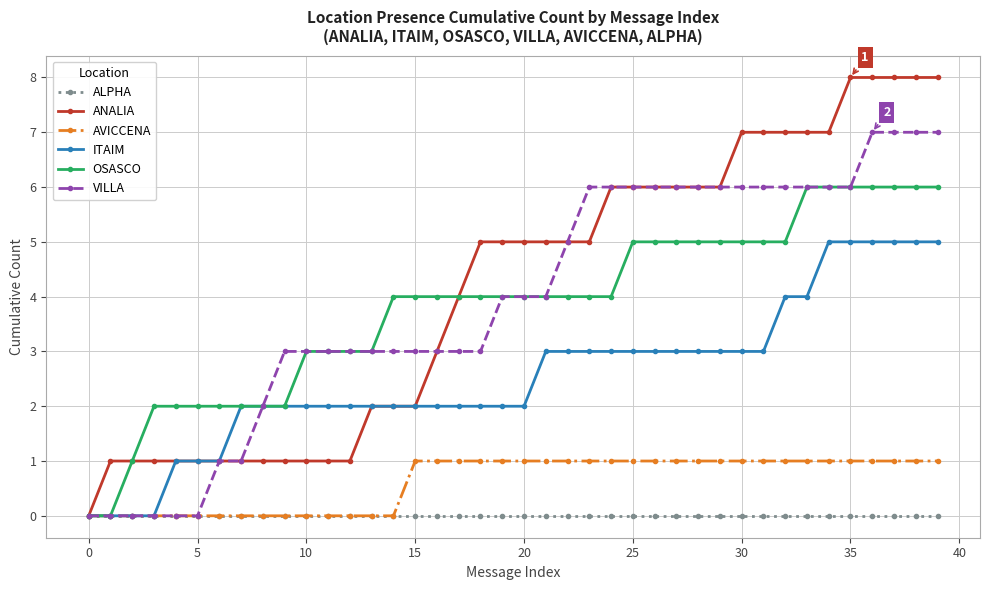

Rank the series by their maximum value, from lowest to highest.

ALPHA, AVICCENA, ITAIM, OSASCO, VILLA, ANALIA